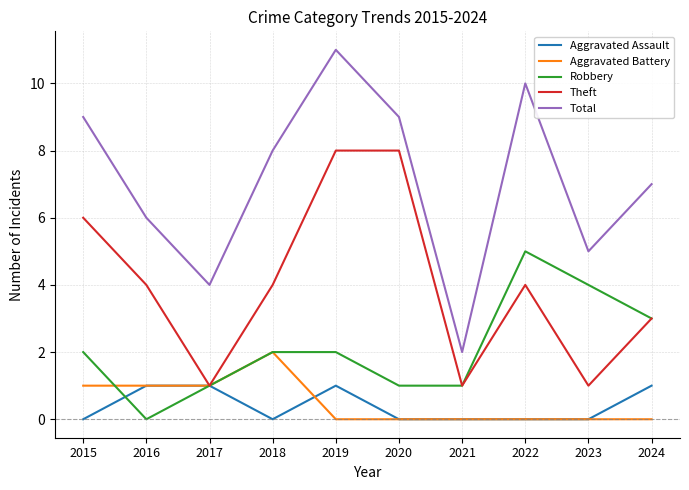

Reading left to right, transcribe all the data shown in this chart.

Aggravated Assault: 2015=0	2016=1	2017=1	2018=0	2019=1	2020=0	2021=0	2022=0	2023=0	2024=1
Aggravated Battery: 2015=1	2016=1	2017=1	2018=2	2019=0	2020=0	2021=0	2022=0	2023=0	2024=0
Robbery: 2015=2	2016=0	2017=1	2018=2	2019=2	2020=1	2021=1	2022=5	2023=4	2024=3
Theft: 2015=6	2016=4	2017=1	2018=4	2019=8	2020=8	2021=1	2022=4	2023=1	2024=3
Total: 2015=9	2016=6	2017=4	2018=8	2019=11	2020=9	2021=2	2022=10	2023=5	2024=7